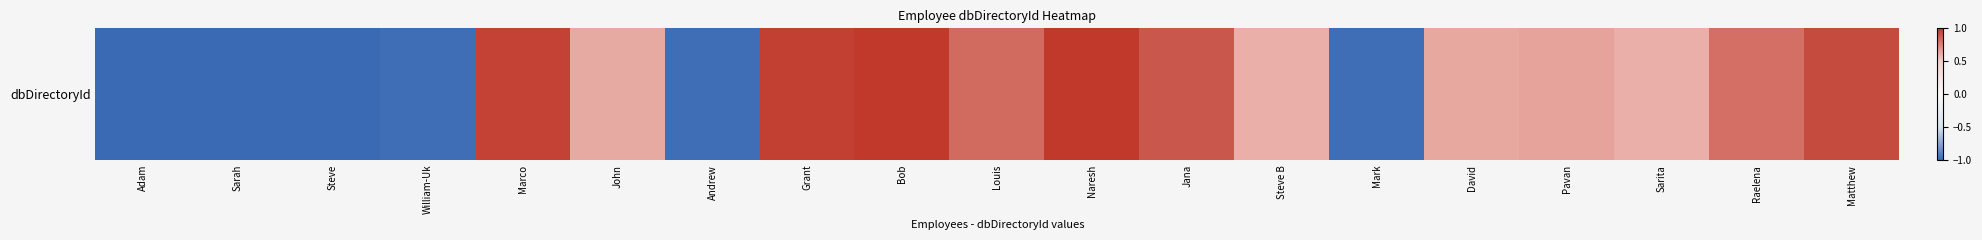

What is the difference between the maximum and second lowest values?

2.0